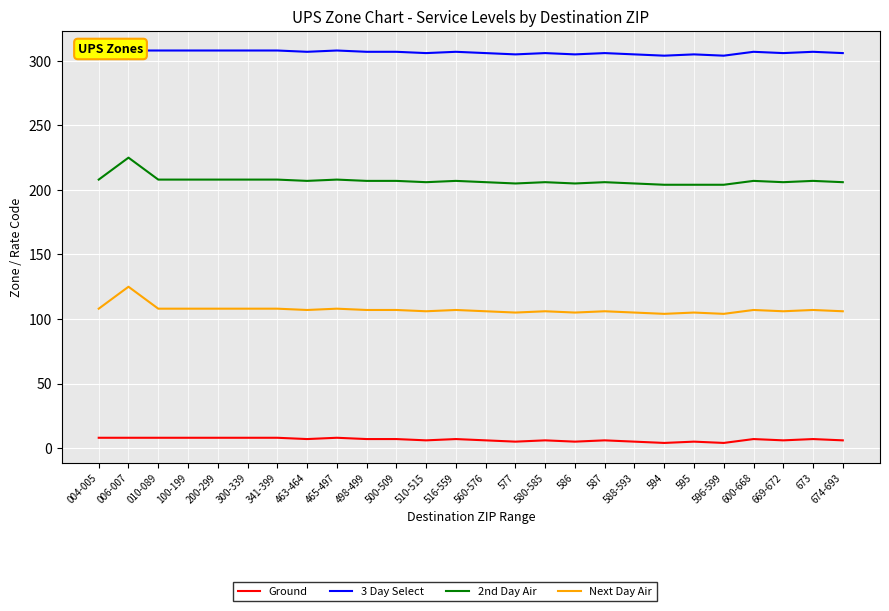

At which category is the sum across all series the highest?

006-007